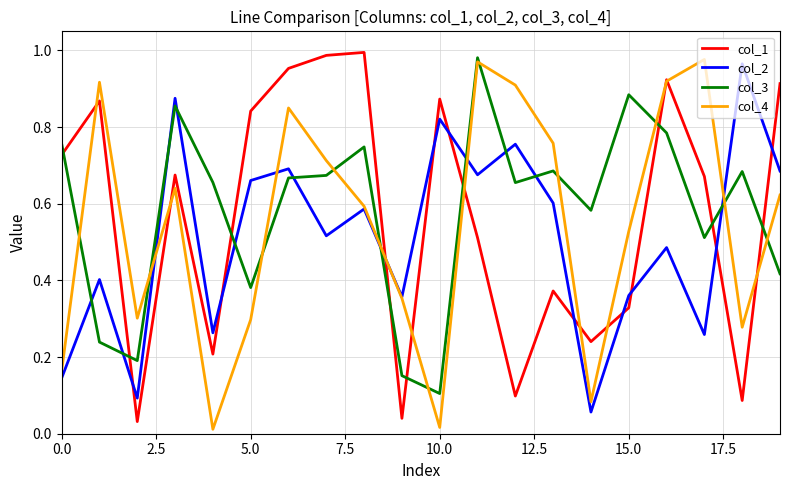

True or false: col_2 and col_1 cross at least once.

True